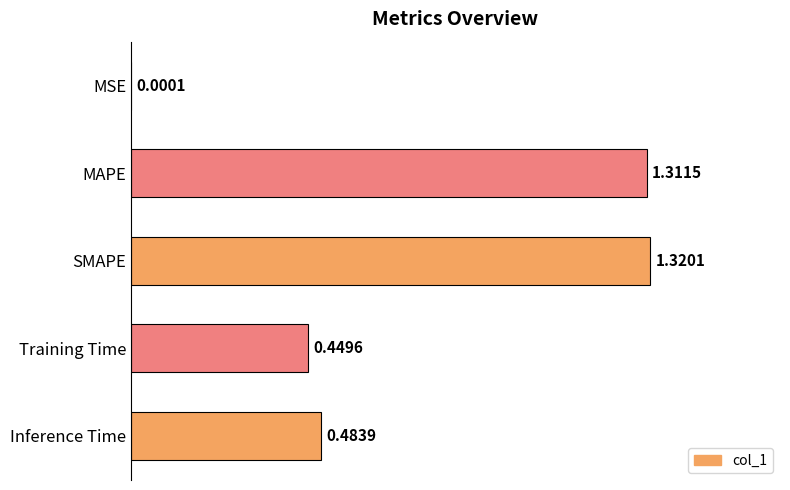

Which category has the highest value across all series?

SMAPE